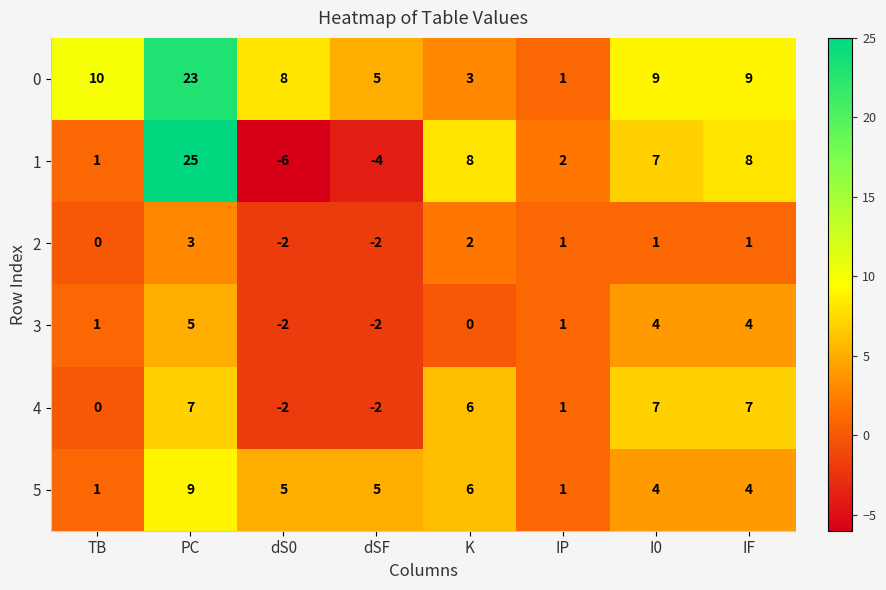

What is the difference between the 1 values at I0 and TB?

6